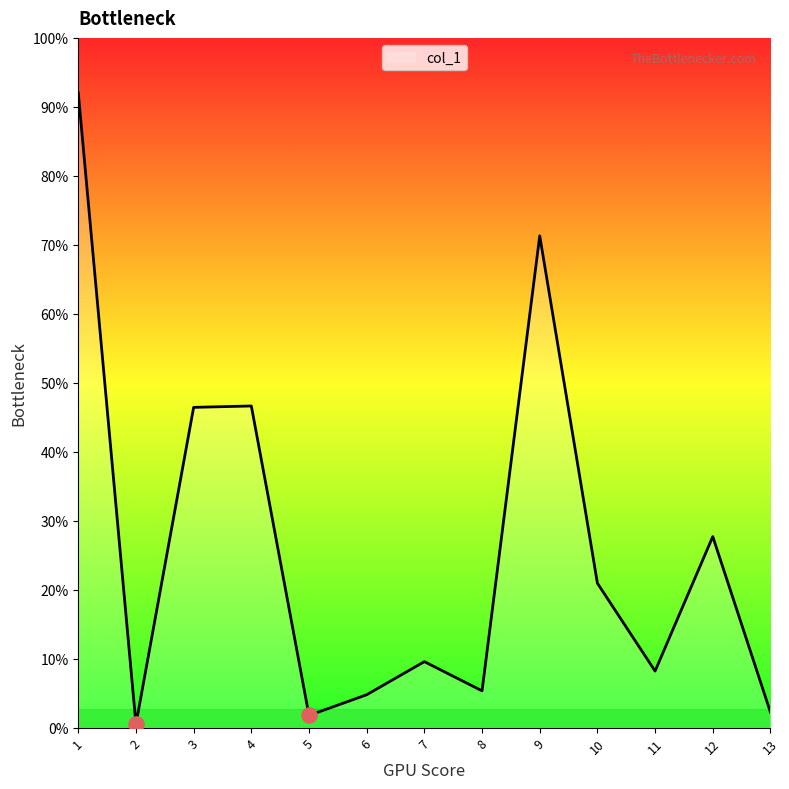

Is this an area chart (filled region under the line)?

Yes